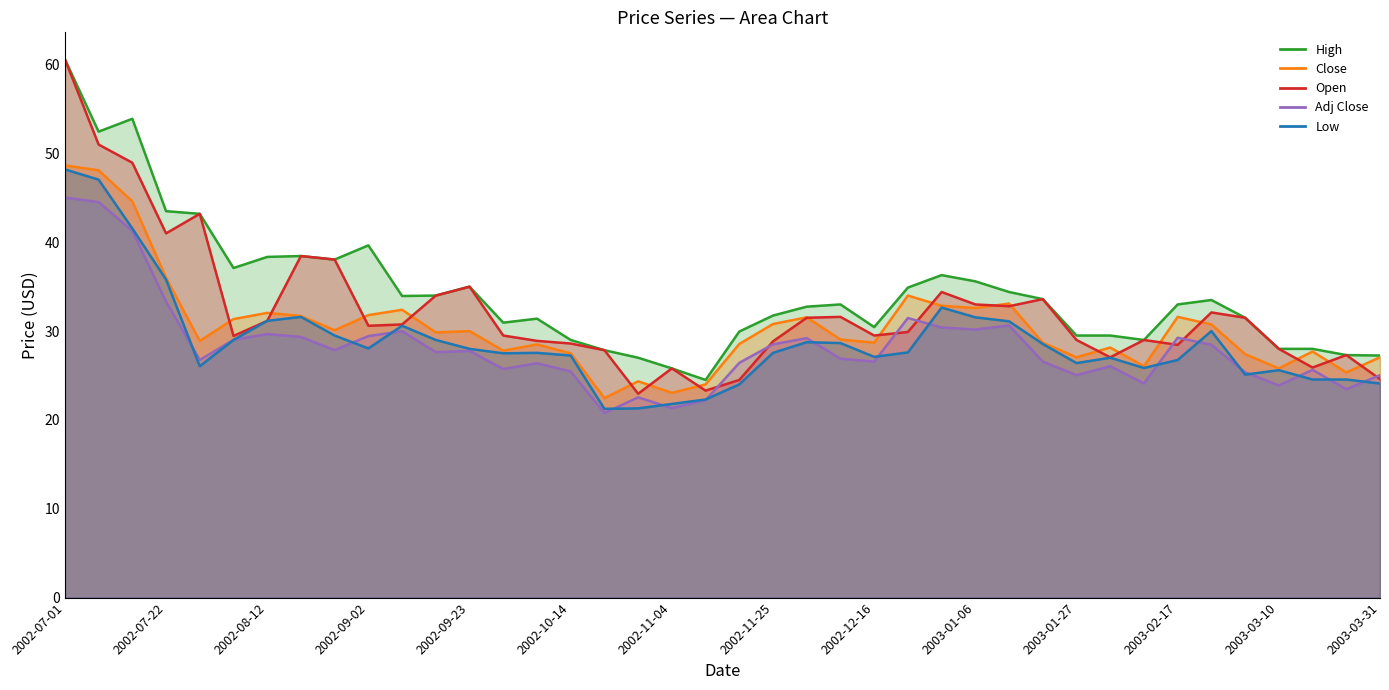

Reading left to right, what are all the values shown in this chart?

High: 2002-07-01=60.6	2002-07-08=52.5	2002-07-15=53.9	2002-07-22=43.5	2002-07-29=43.2	2002-08-05=37.1	2002-08-12=38.3	2002-08-19=38.5	2002-08-26=38.0	2002-09-02=39.7	2002-09-09=34.0	2002-09-16=34.0	2002-09-23=35.0	2002-09-30=31.0	2002-10-07=31.4	2002-10-14=29.0	2002-10-21=27.9	2002-10-28=27.0	2002-11-04=25.8	2002-11-11=24.5	2002-11-18=30.0	2002-11-25=31.8	2002-12-02=32.8	2002-12-09=33.0	2002-12-16=30.5	2002-12-23=34.9	2002-12-30=36.3	2003-01-06=35.6	2003-01-13=34.4	2003-01-20=33.6	2003-01-27=29.5	2003-02-03=29.5	2003-02-10=29.0	2003-02-17=33.0	2003-02-24=33.5	2003-03-03=31.5	2003-03-10=28.0	2003-03-17=28.0	2003-03-24=27.3	2003-03-31=27.2
Close: 2002-07-01=48.7	2002-07-08=48.1	2002-07-15=44.6	2002-07-22=36.0	2002-07-29=28.9	2002-08-05=31.4	2002-08-12=32.0	2002-08-19=31.7	2002-08-26=30.1	2002-09-02=31.8	2002-09-09=32.4	2002-09-16=29.9	2002-09-23=30.0	2002-09-30=27.8	2002-10-07=28.5	2002-10-14=27.5	2002-10-21=22.5	2002-10-28=24.4	2002-11-04=23.0	2002-11-11=24.0	2002-11-18=28.5	2002-11-25=30.8	2002-12-02=31.5	2002-12-09=29.0	2002-12-16=28.7	2002-12-23=34.0	2002-12-30=32.8	2003-01-06=32.6	2003-01-13=33.1	2003-01-20=28.7	2003-01-27=27.0	2003-02-03=28.1	2003-02-10=26.0	2003-02-17=31.6	2003-02-24=30.8	2003-03-03=27.4	2003-03-10=25.8	2003-03-17=27.7	2003-03-24=25.4	2003-03-31=27.0
Open: 2002-07-01=60.6	2002-07-08=51.0	2002-07-15=49.0	2002-07-22=41.0	2002-07-29=43.2	2002-08-05=29.5	2002-08-12=31.1	2002-08-19=38.5	2002-08-26=38.0	2002-09-02=30.6	2002-09-09=30.8	2002-09-16=34.0	2002-09-23=35.0	2002-09-30=29.5	2002-10-07=28.9	2002-10-14=28.6	2002-10-21=27.9	2002-10-28=23.0	2002-11-04=25.8	2002-11-11=23.3	2002-11-18=24.5	2002-11-25=28.9	2002-12-02=31.5	2002-12-09=31.6	2002-12-16=29.5	2002-12-23=29.9	2002-12-30=34.4	2003-01-06=33.0	2003-01-13=32.8	2003-01-20=33.6	2003-01-27=29.0	2003-02-03=27.0	2003-02-10=29.0	2003-02-17=28.5	2003-02-24=32.1	2003-03-03=31.5	2003-03-10=28.0	2003-03-17=25.9	2003-03-24=27.3	2003-03-31=24.6
Low: 2002-07-01=48.2	2002-07-08=47.0	2002-07-15=41.5	2002-07-22=35.8	2002-07-29=26.0	2002-08-05=29.0	2002-08-12=31.1	2002-08-19=31.6	2002-08-26=29.5	2002-09-02=28.0	2002-09-09=30.6	2002-09-16=29.0	2002-09-23=28.0	2002-09-30=27.5	2002-10-07=27.5	2002-10-14=27.2	2002-10-21=21.2	2002-10-28=21.3	2002-11-04=21.8	2002-11-11=22.3	2002-11-18=24.0	2002-11-25=27.5	2002-12-02=28.8	2002-12-09=28.6	2002-12-16=27.1	2002-12-23=27.6	2002-12-30=32.7	2003-01-06=31.5	2003-01-13=31.1	2003-01-20=28.5	2003-01-27=26.4	2003-02-03=27.0	2003-02-10=25.9	2003-02-17=26.8	2003-02-24=30.0	2003-03-03=25.1	2003-03-10=25.6	2003-03-17=24.5	2003-03-24=24.5	2003-03-31=24.1
Adj Close: 2002-07-01=45.0	2002-07-08=44.5	2002-07-15=41.3	2002-07-22=33.3	2002-07-29=26.8	2002-08-05=29.0	2002-08-12=29.7	2002-08-19=29.3	2002-08-26=27.9	2002-09-02=29.4	2002-09-09=30.0	2002-09-16=27.6	2002-09-23=27.8	2002-09-30=25.7	2002-10-07=26.4	2002-10-14=25.5	2002-10-21=20.8	2002-10-28=22.5	2002-11-04=21.3	2002-11-11=22.2	2002-11-18=26.4	2002-11-25=28.5	2002-12-02=29.2	2002-12-09=26.9	2002-12-16=26.6	2002-12-23=31.5	2002-12-30=30.4	2003-01-06=30.2	2003-01-13=30.6	2003-01-20=26.6	2003-01-27=25.0	2003-02-03=26.1	2003-02-10=24.1	2003-02-17=29.3	2003-02-24=28.5	2003-03-03=25.4	2003-03-10=23.9	2003-03-17=25.6	2003-03-24=23.5	2003-03-31=25.0